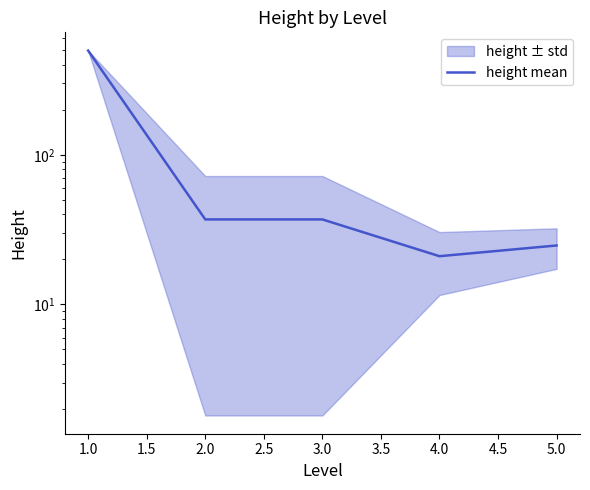

Does the chart display data point markers on the line(s)?

No